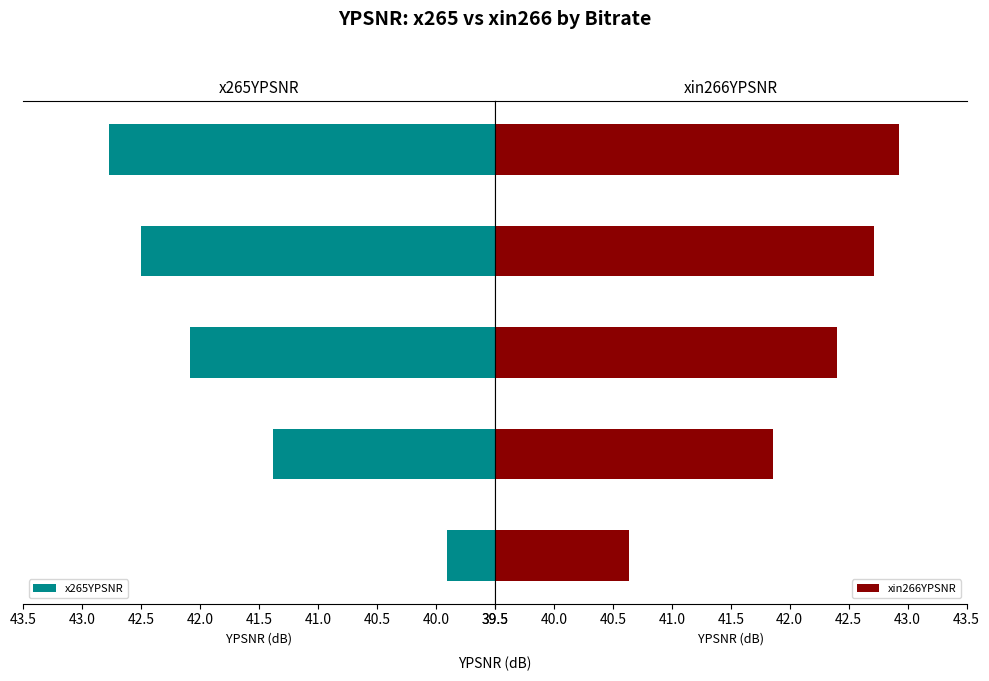

Reading right to left, transcribe all the data shown in this chart.

x265YPSNR: 42.8	42.5	42.1	41.4	39.9
xin266YPSNR: 42.9	42.7	42.4	41.9	40.6